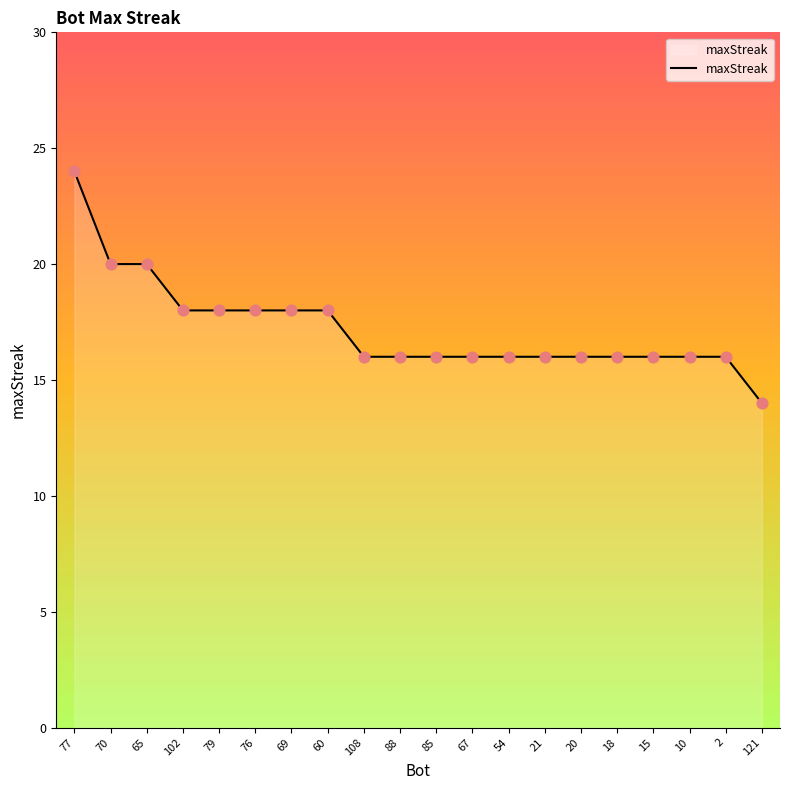

What is the change in value from 67 to 121?

-2